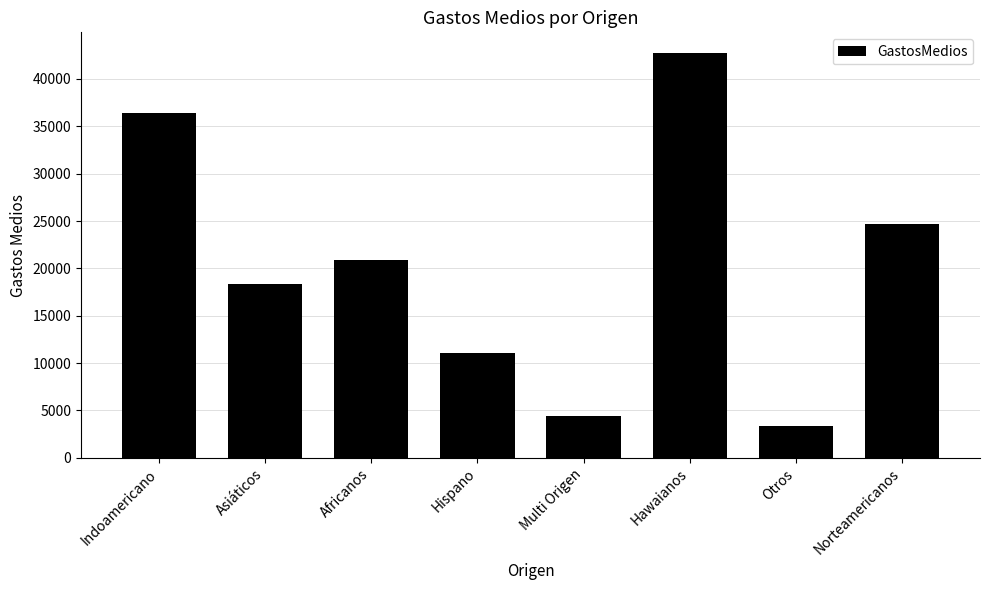

Rank the categories by value from lowest to highest.

Otros, Multi Origen, Hispano, Asiáticos, Africanos, Norteamericanos, Indoamericano, Hawaianos